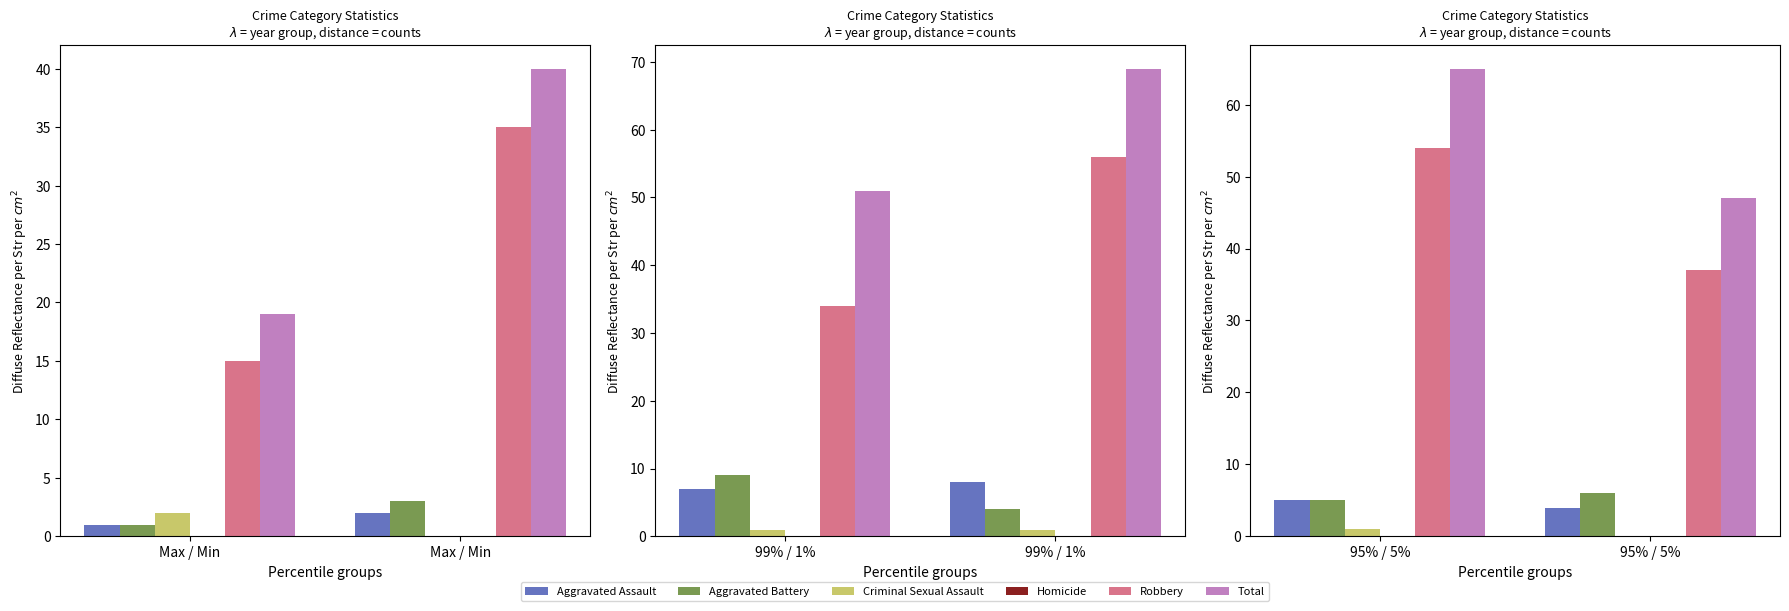

What are all the series names shown in the legend?

Aggravated Assault, Aggravated Battery, Criminal Sexual Assault, Homicide, Robbery, Total